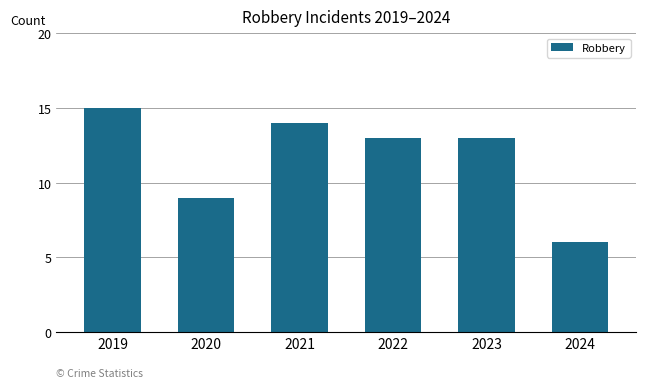

What is the minimum value shown in the chart?

6